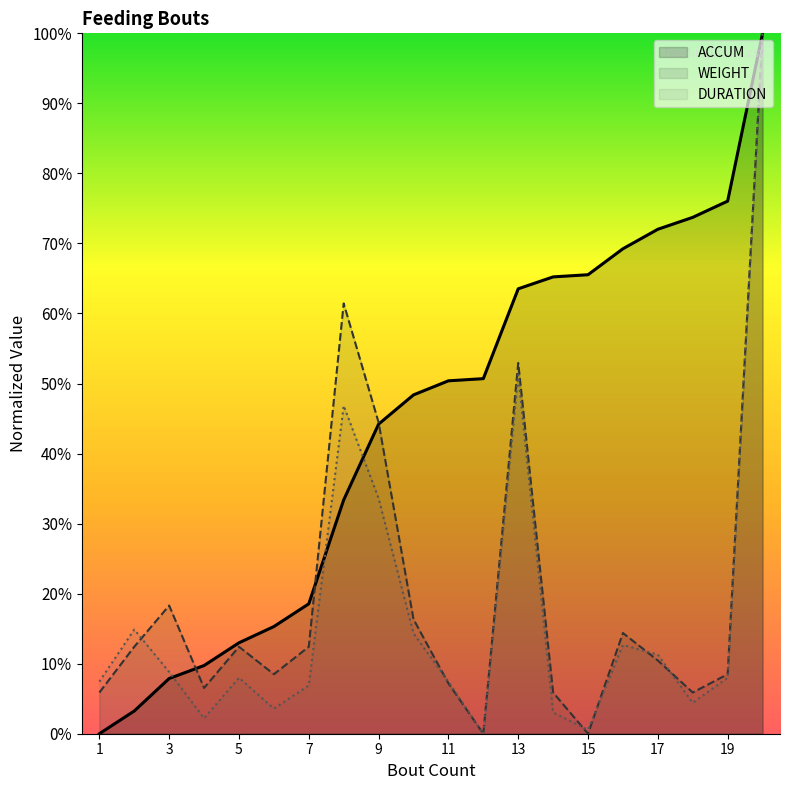

What is the highest value of the DURATION series?

100.0